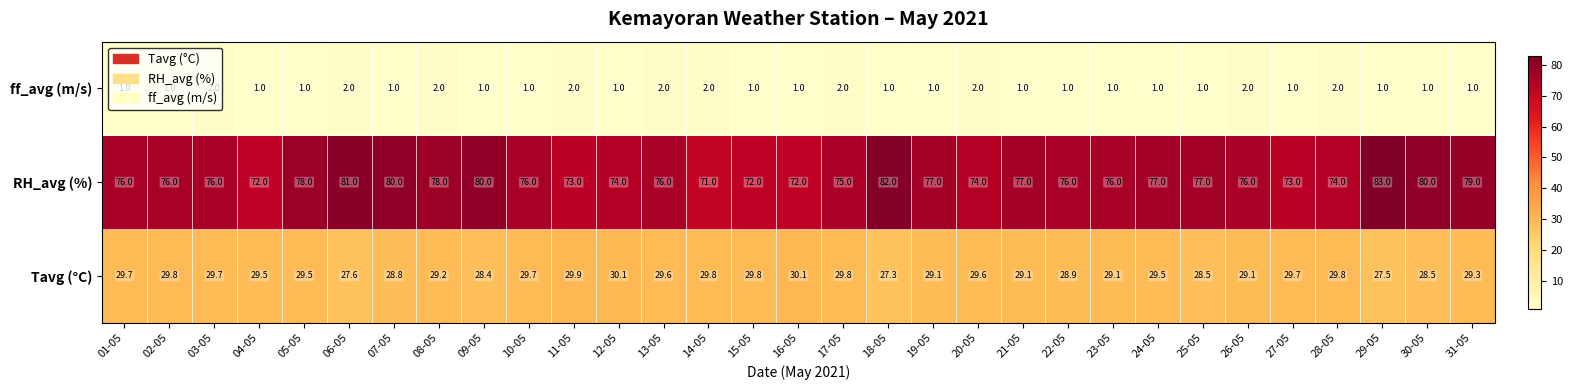

What is the maximum value for ff_avg (m/s)?

2.0